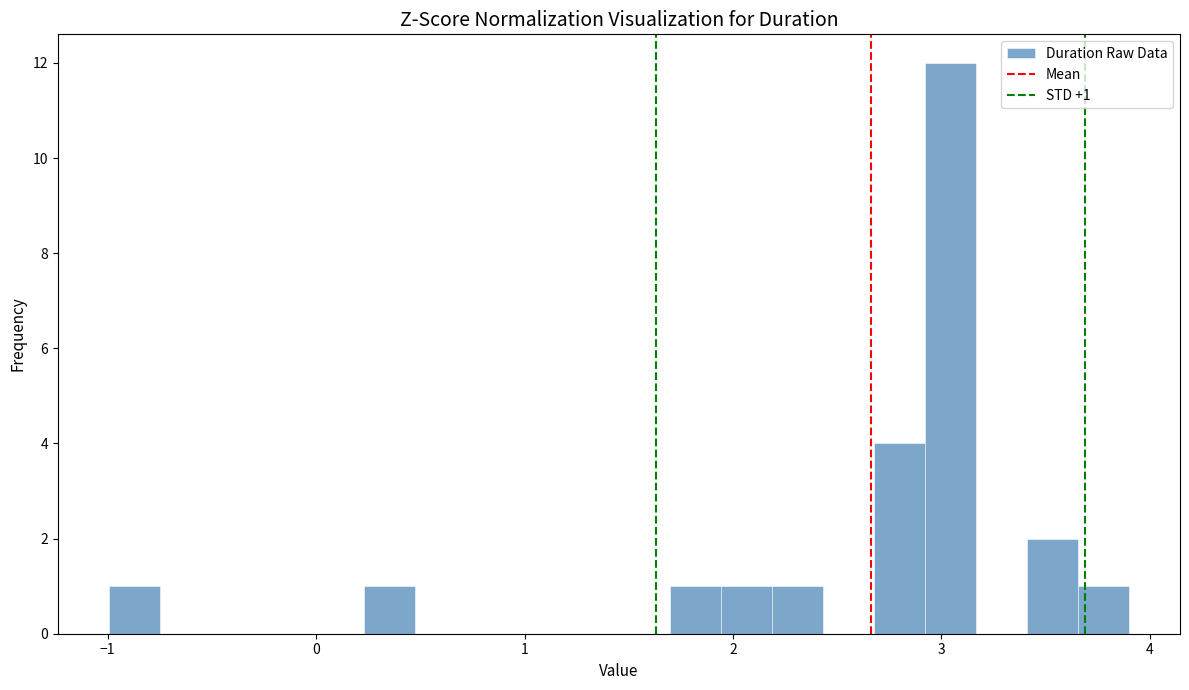

Read against the x-axis, roughly where is the centre of the tallest bar?

3.0